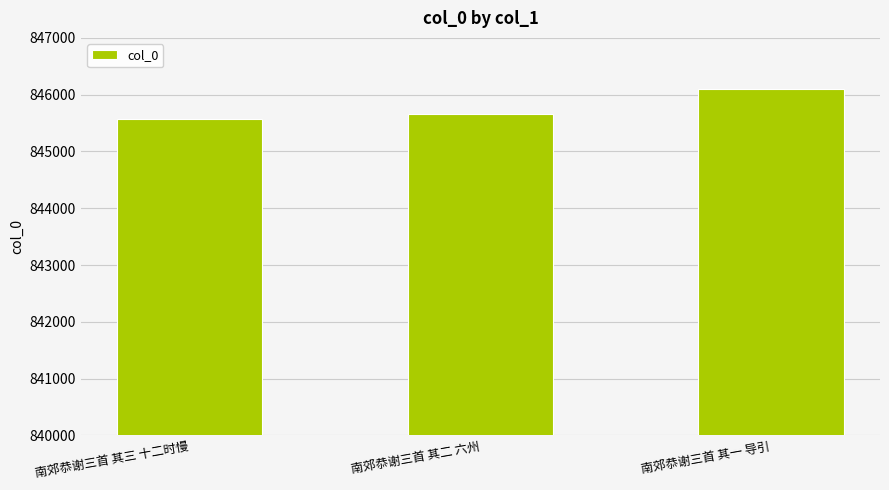

What is the sum of the values at 南郊恭谢三首 其二 六州 and 南郊恭谢三首 其一 导引?

1691754